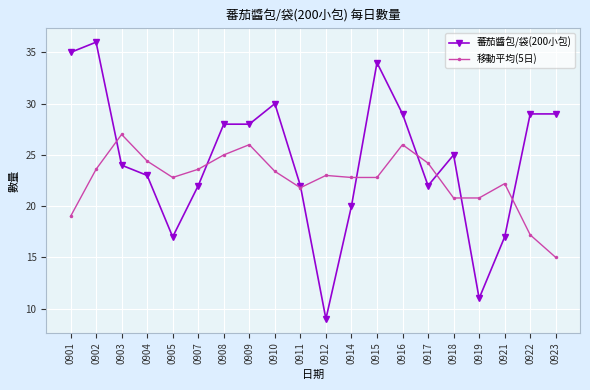

At which label does 蕃茄醬包/袋(200小包) first exceed 25?

0901